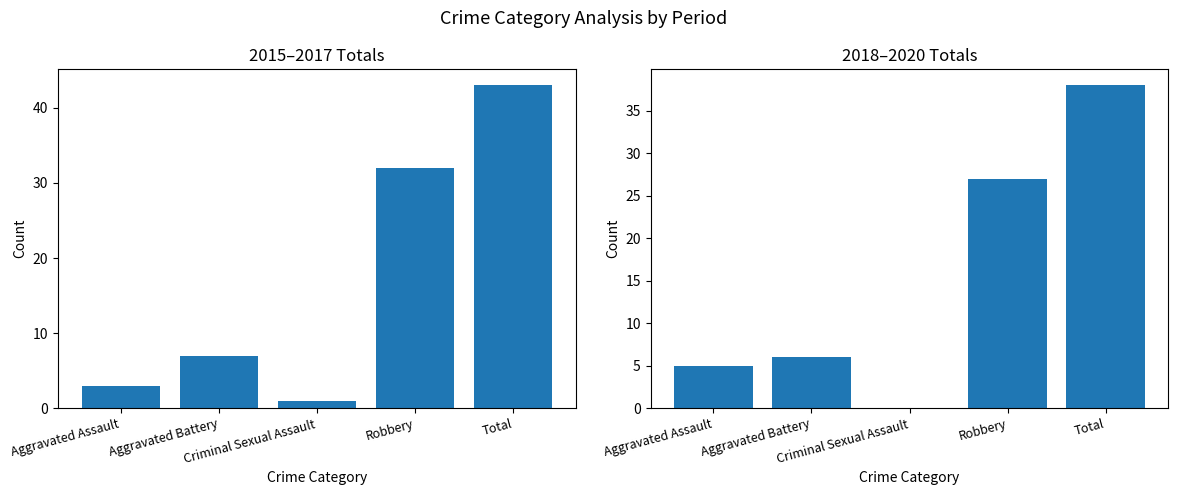

What is the total value across all series at Criminal Sexual Assault?

1